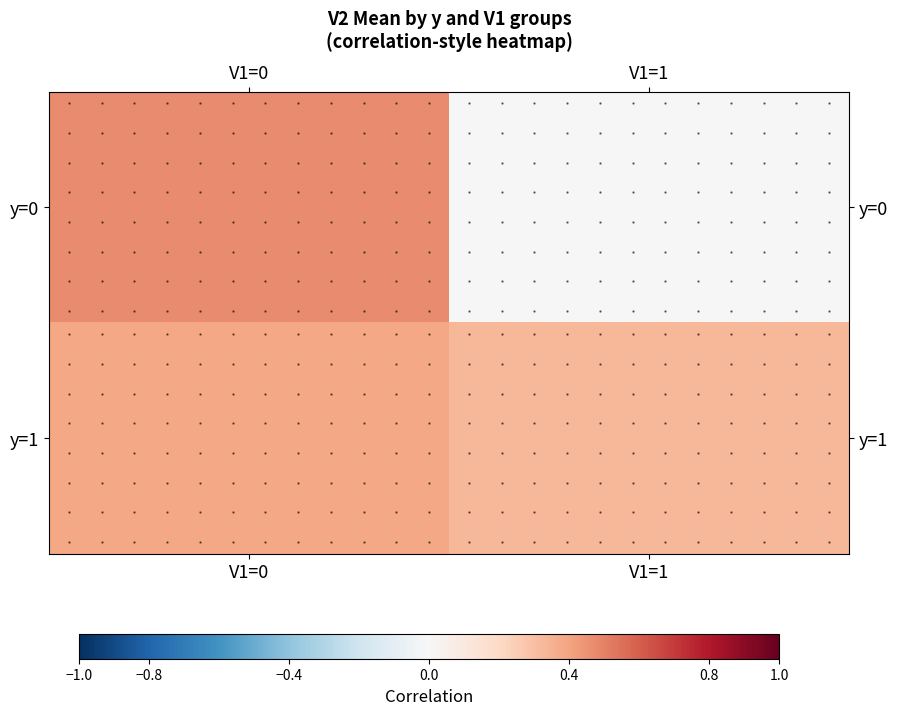

Which category has the highest value in the y=1 series?

V1=0